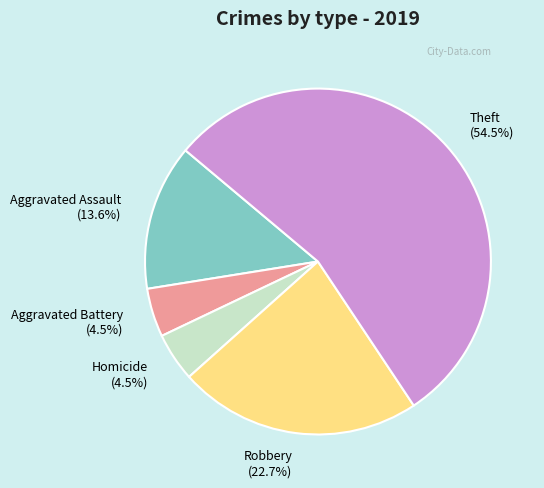

Count the number of slices in the pie.

5